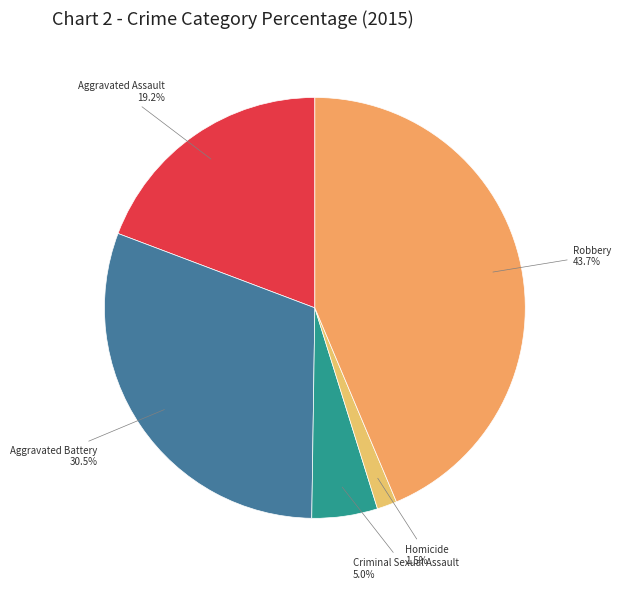

To the nearest percent, what is the average slice percentage?

20%